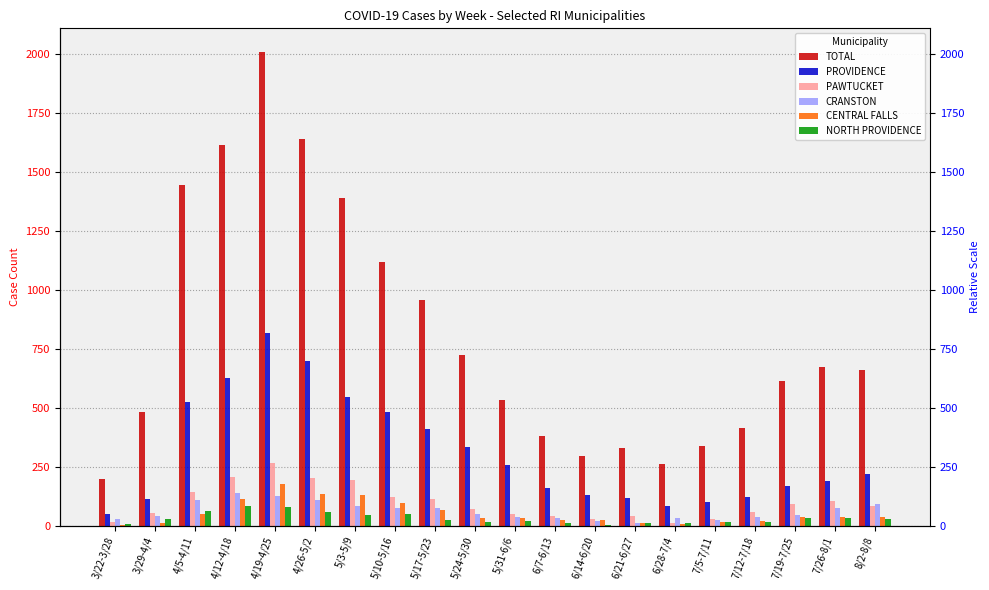

How many values in the NORTH PROVIDENCE series are below 26?

10